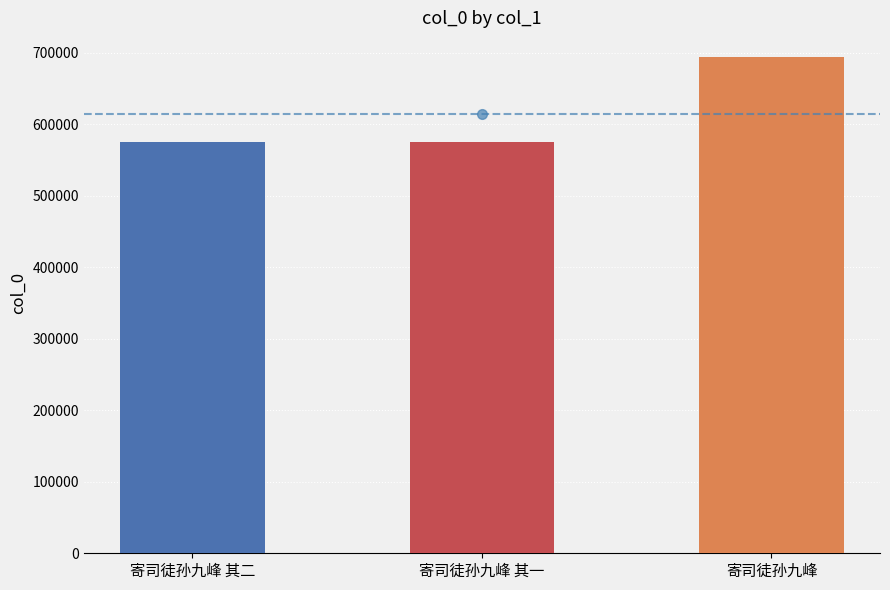

How many data points are less than 574788?

1